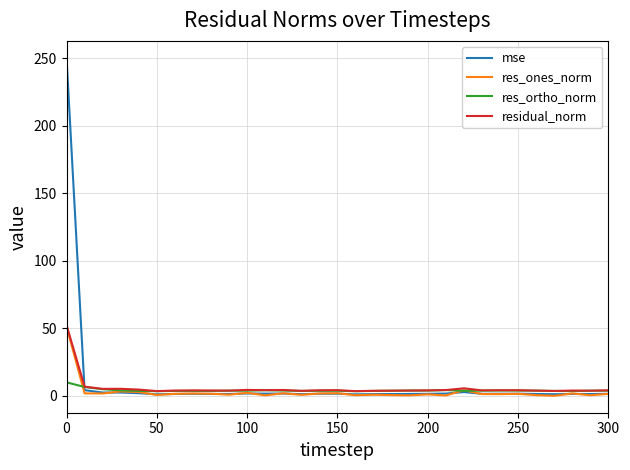

What is the average value of the mse series?

9.7